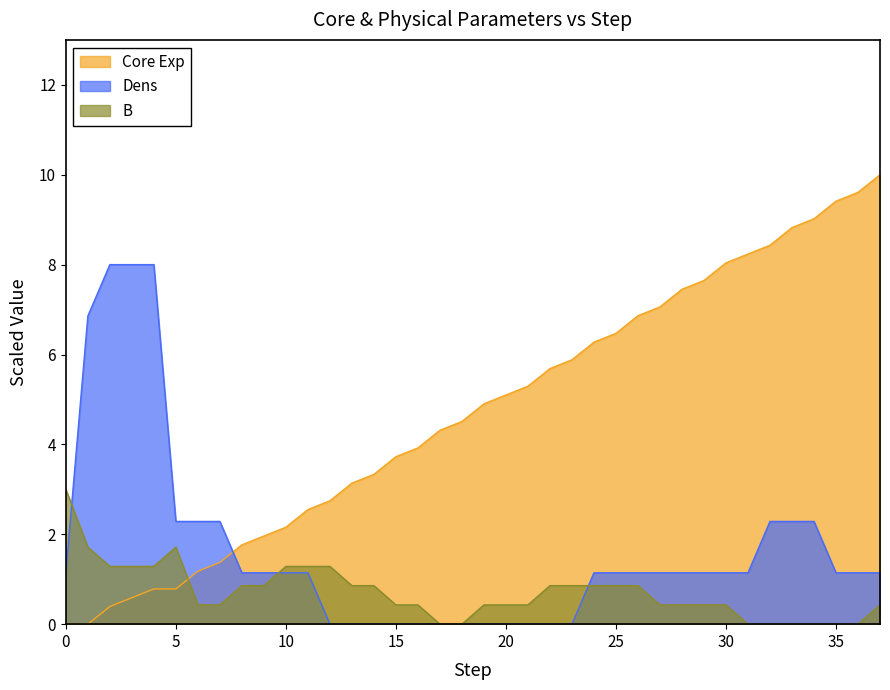

How many values in the Dens series are below 1?

12